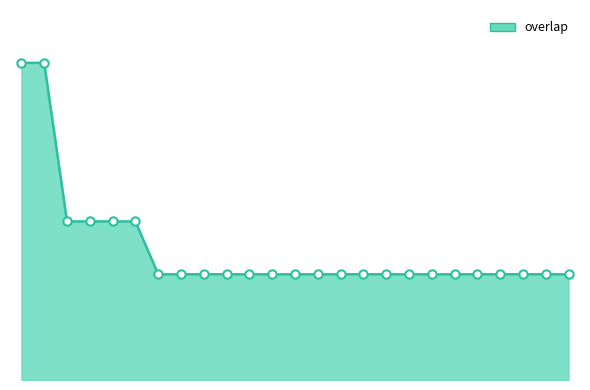

What is the average value?

22